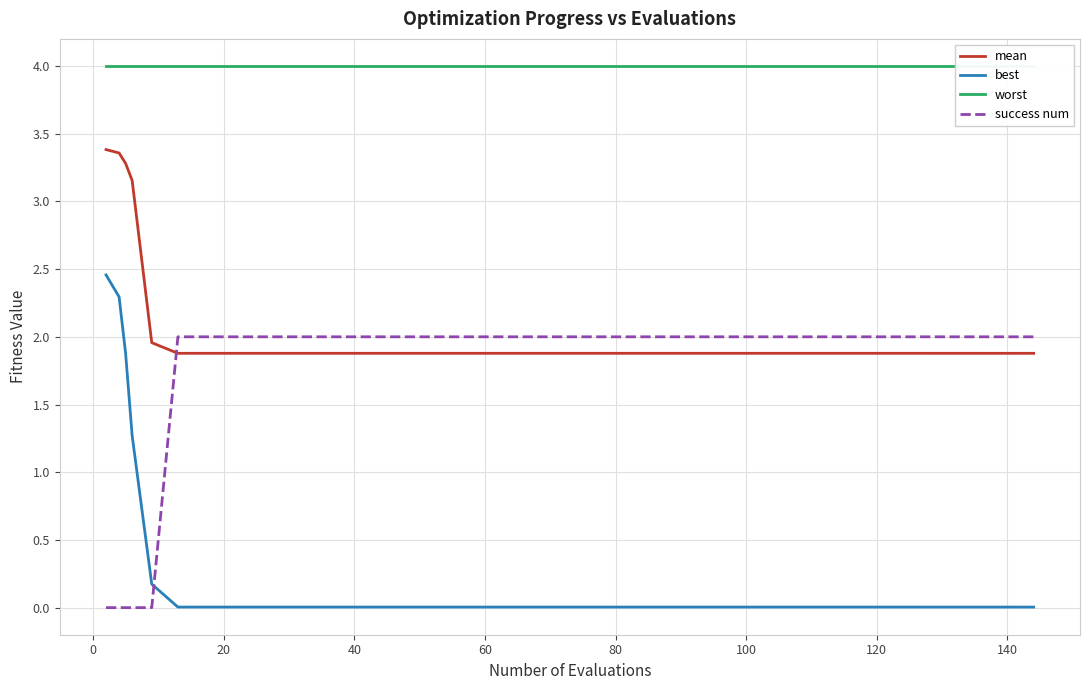

How many intersections are there between success num and mean?

1